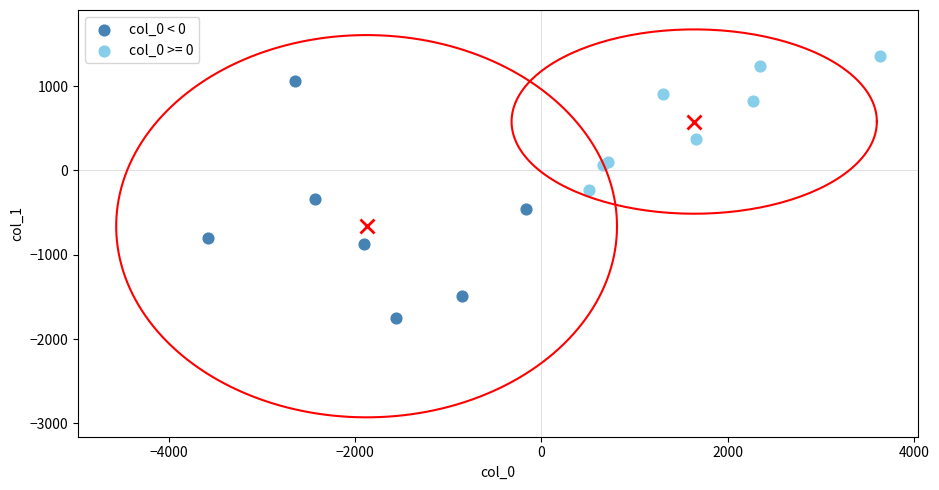

Which series contains the highest Y value?

col_0 >= 0